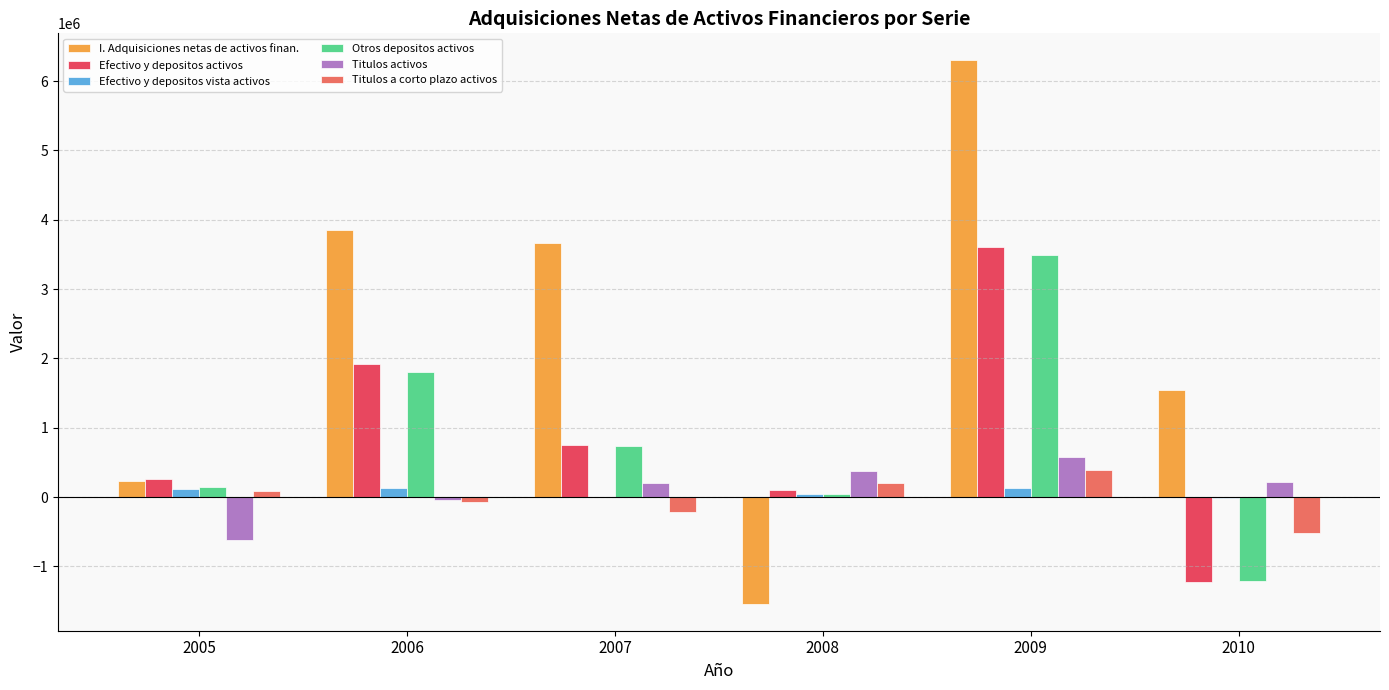

Which series has the largest total across all categories?

I. Adquisiciones netas de activos finan.